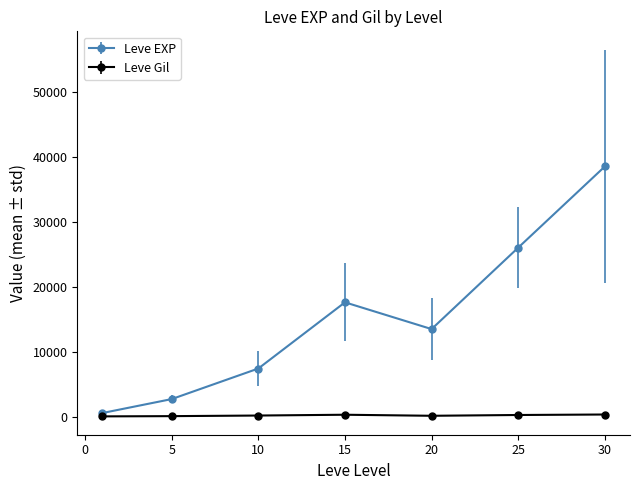

Which series has the widest spread of values?

Leve EXP